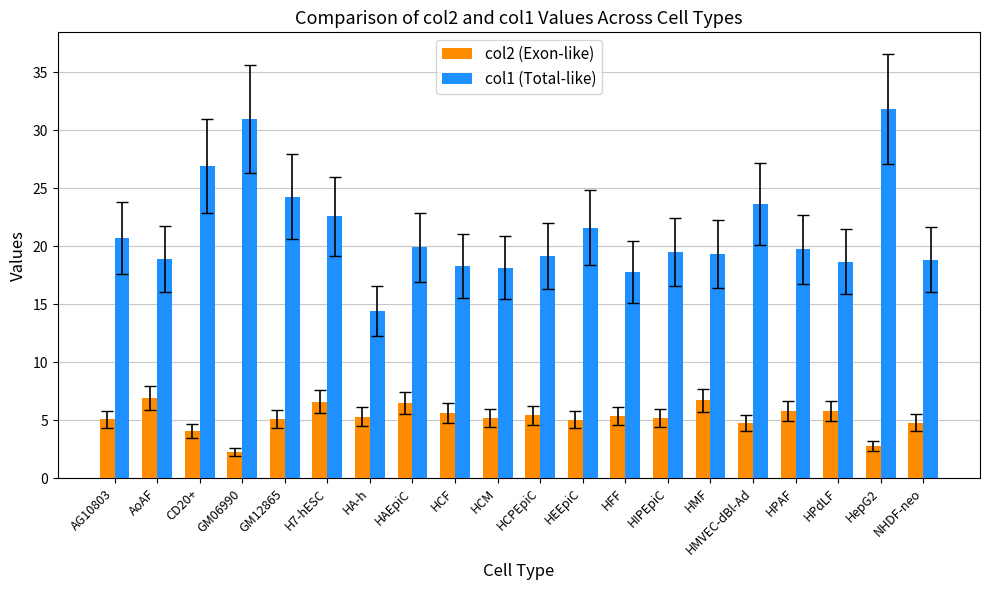

What are all the series names shown in the legend?

col2 (Exon-like), col1 (Total-like)